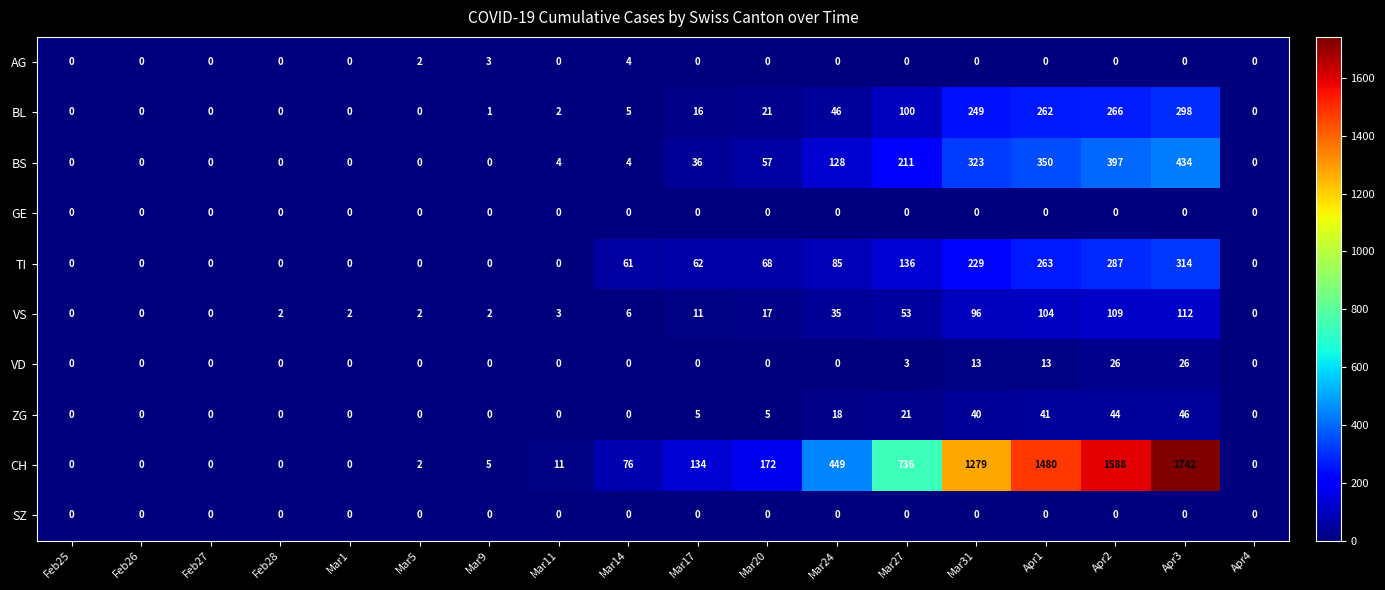

Which series has the widest spread of values?

CH